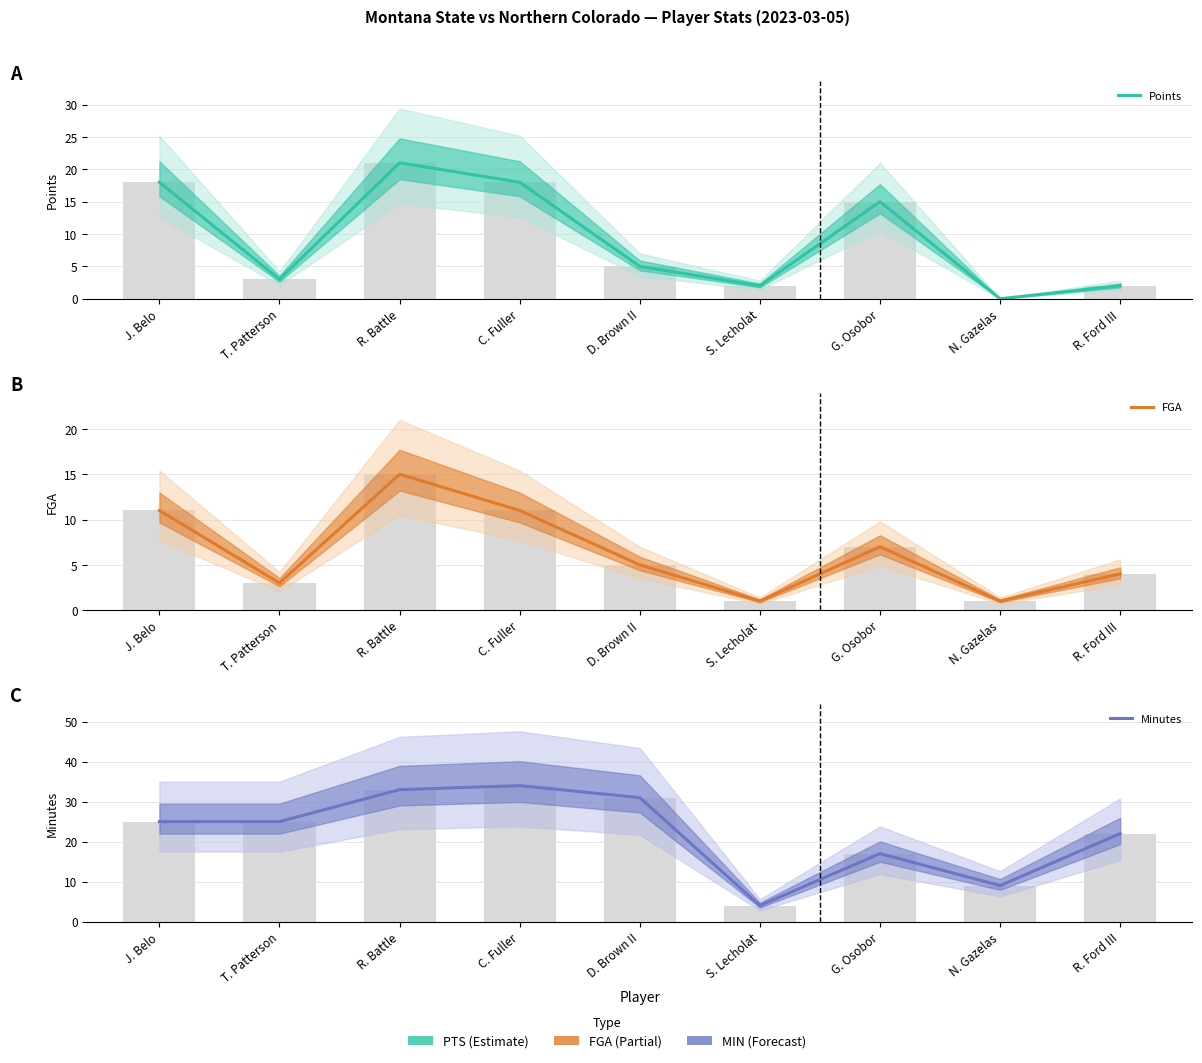

How many series are shown in this chart?

3